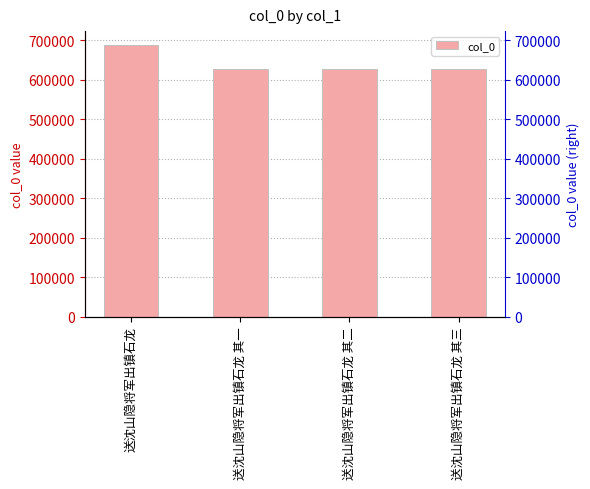

The value at 送沈山隐将军出镇石龙 其三 is 1093669. True or false?

False